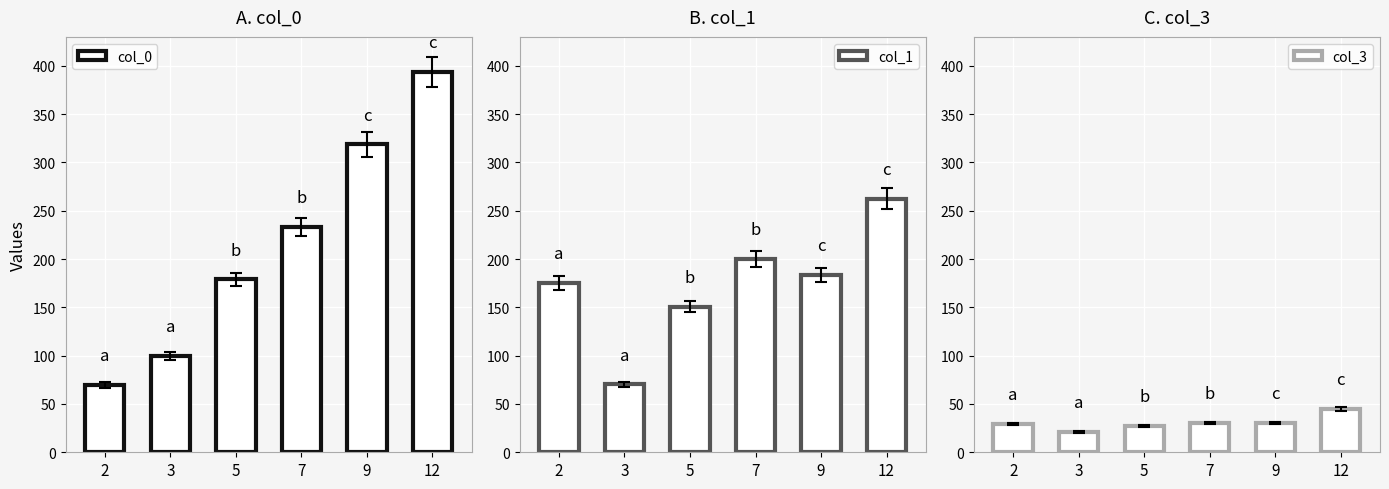

What is the sum of all col_3 values?

182.0